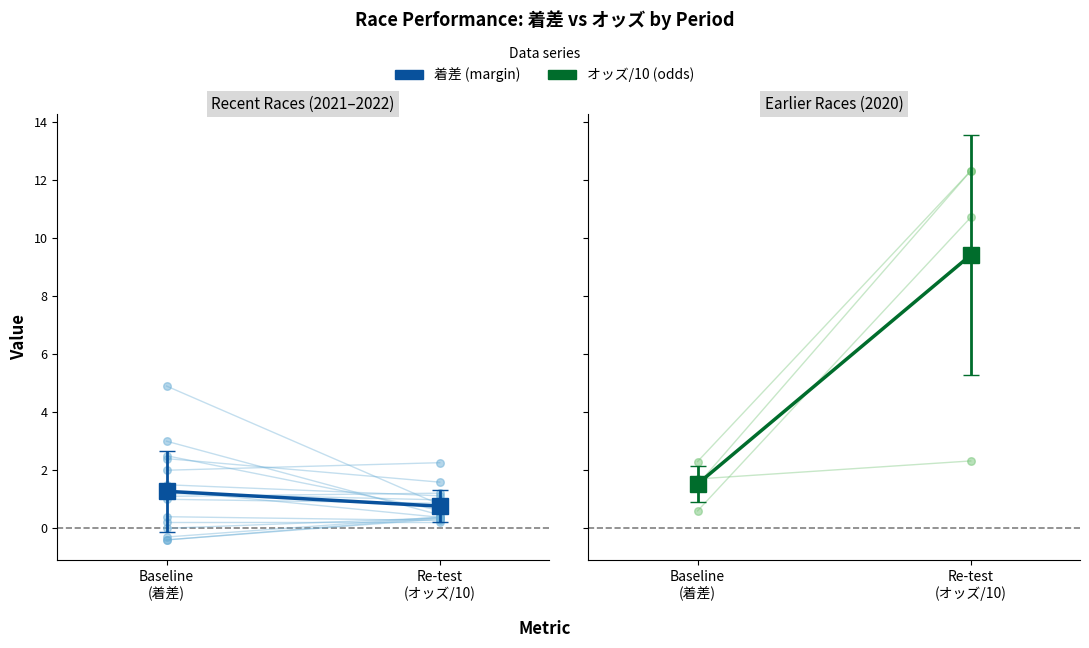

What is the ratio of the value at Baseline
(着差) to the value at Re-test
(オッズ/10)?

0.2